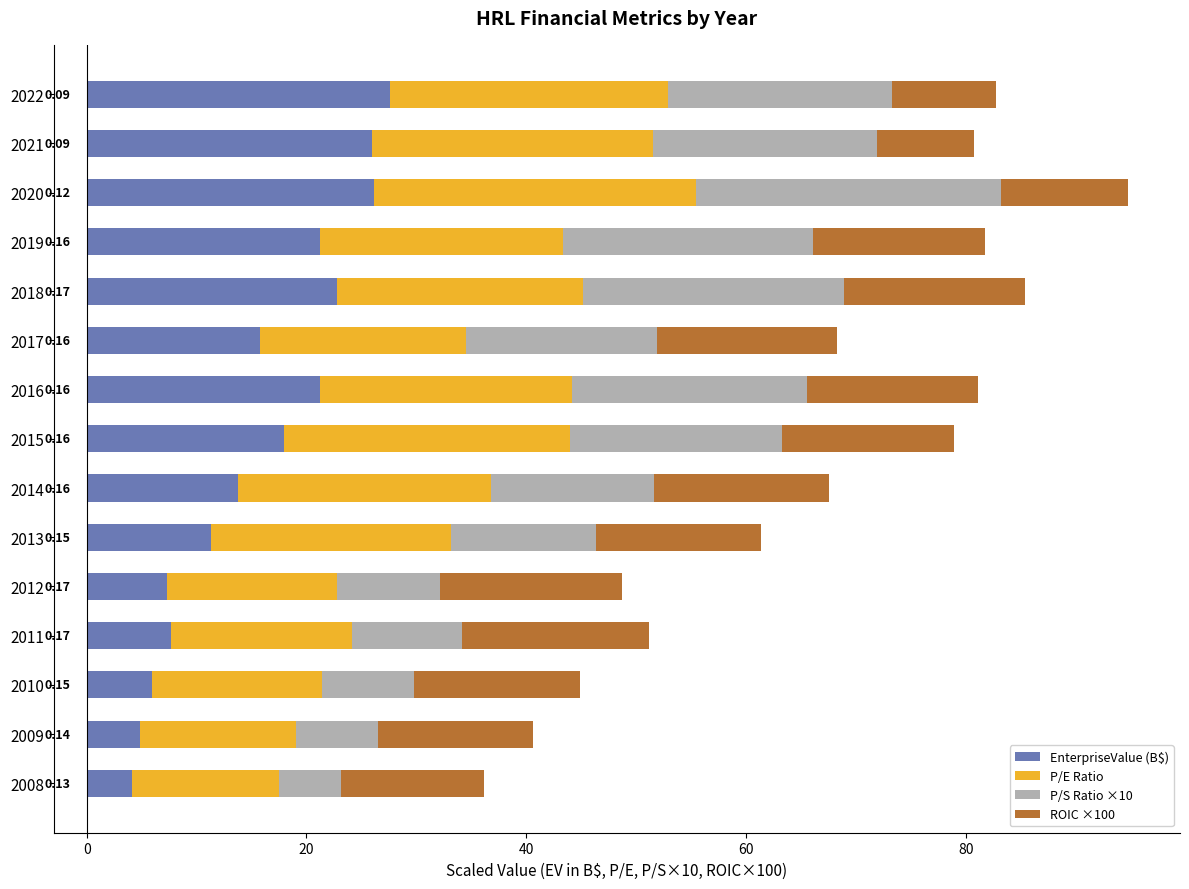

What is the total value across all series at 2022?

82.7